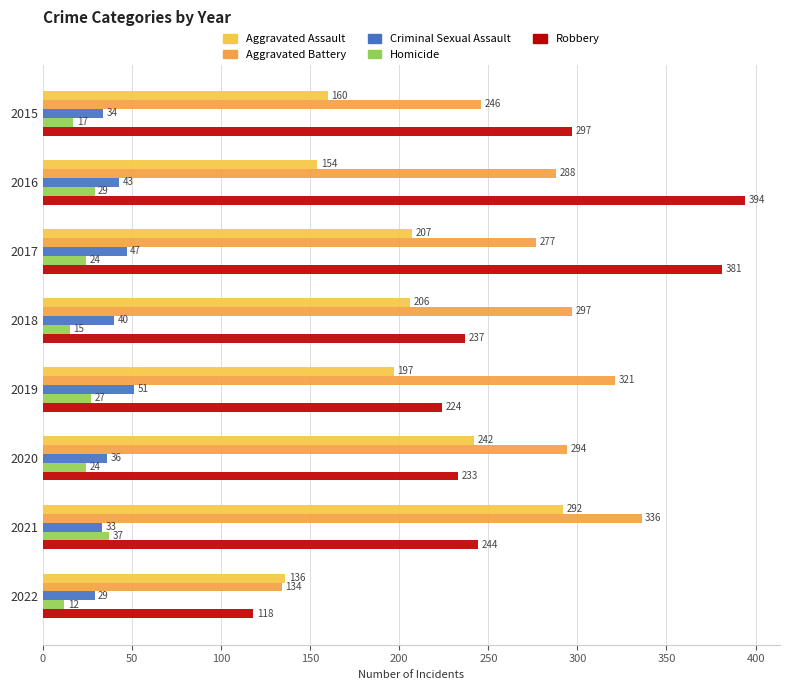

At which label is Criminal Sexual Assault closest to 40?

2018